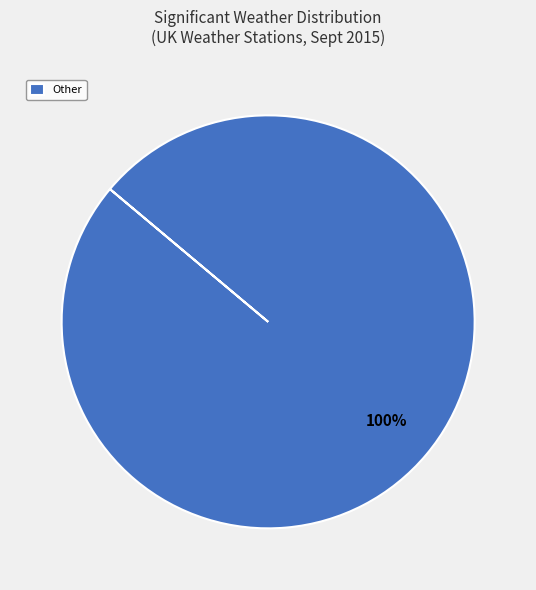

Is there any slice that represents more than half of the pie?

Yes